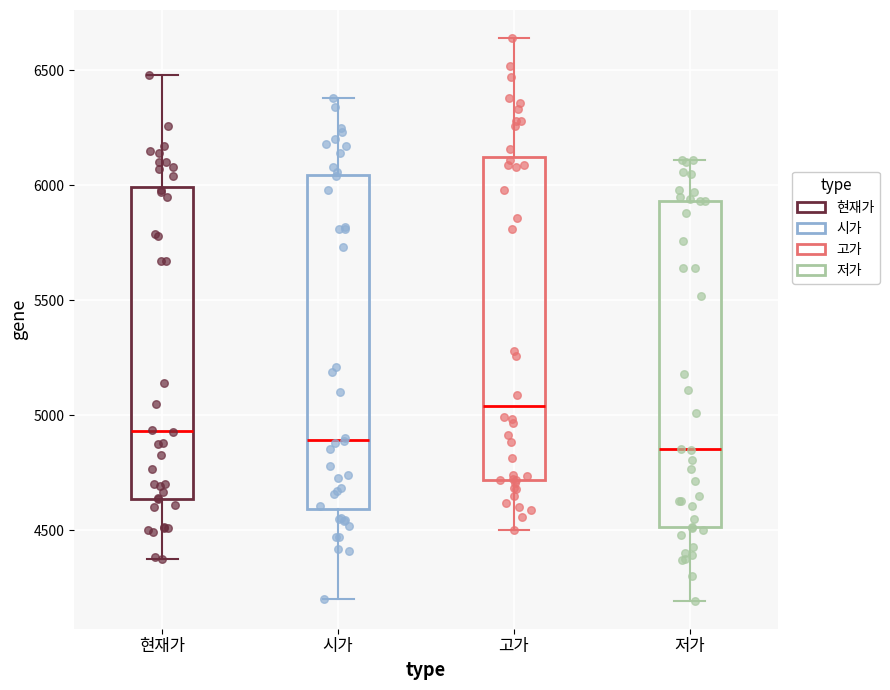

Where does the lower whisker of the box for 고가 end on the y-axis? The values are not printed on the chart, so give them approximately, as read against the axis.

4500